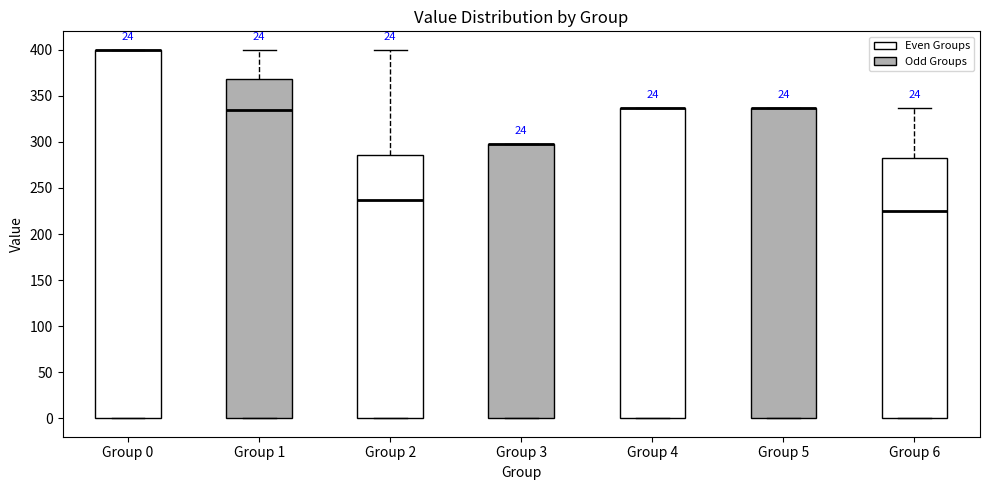

Reading left to right, transcribe this box plot: for each box, give where its median line is, the range the box spans, and where its two whiskers end, as read against the y-axis. The values are not printed on the chart, so give them approximately, as read against the axis.

Group 0: median 400 (drawn on the box's upper edge), box 0 to 400, whiskers 0 to 400
Group 1: median 335, box 0 to 370, whiskers 0 to 400
Group 2: median 235, box 0 to 285, whiskers 0 to 400
Group 3: median 300 (drawn on the box's upper edge), box 0 to 300, whiskers 0 to 300
Group 4: median 335 (drawn on the box's upper edge), box 0 to 335, whiskers 0 to 335
Group 5: median 335 (drawn on the box's upper edge), box 0 to 335, whiskers 0 to 335
Group 6: median 225, box 0 to 280, whiskers 0 to 335